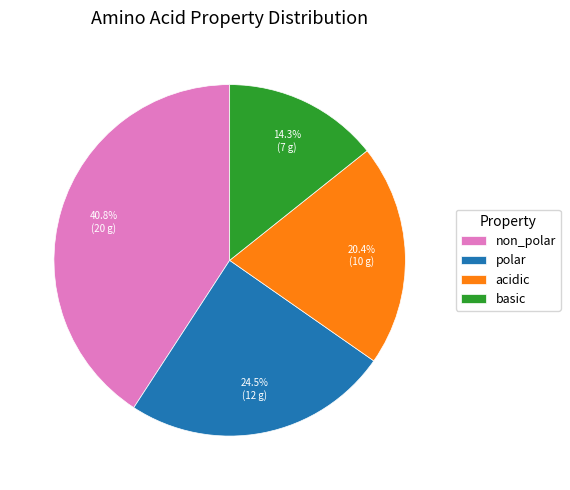

What is the smallest slice in the pie chart?

basic